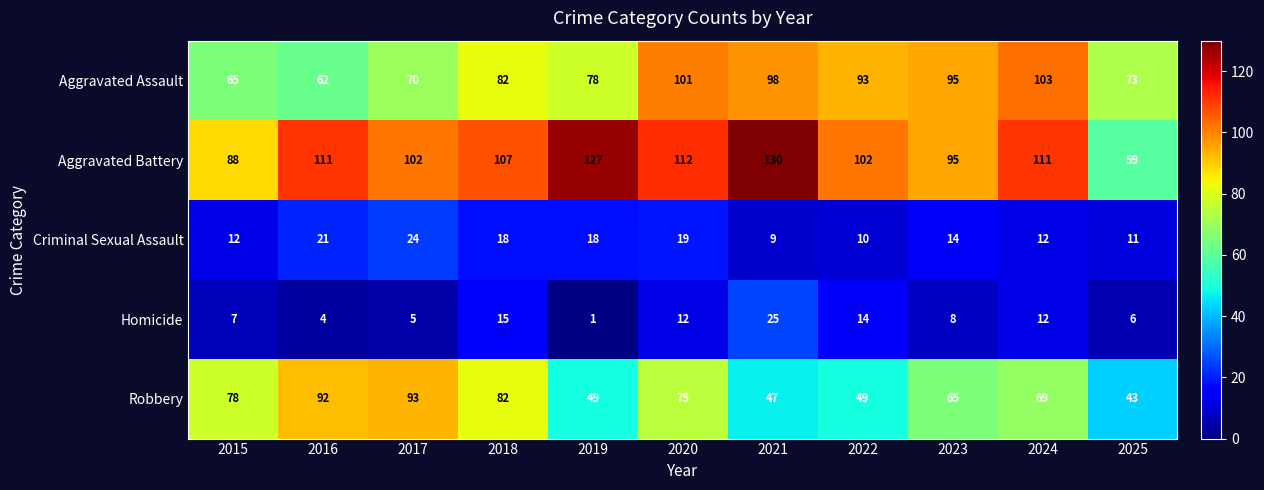

What is the sum of the Criminal Sexual Assault values at 2025 and 2018?

29